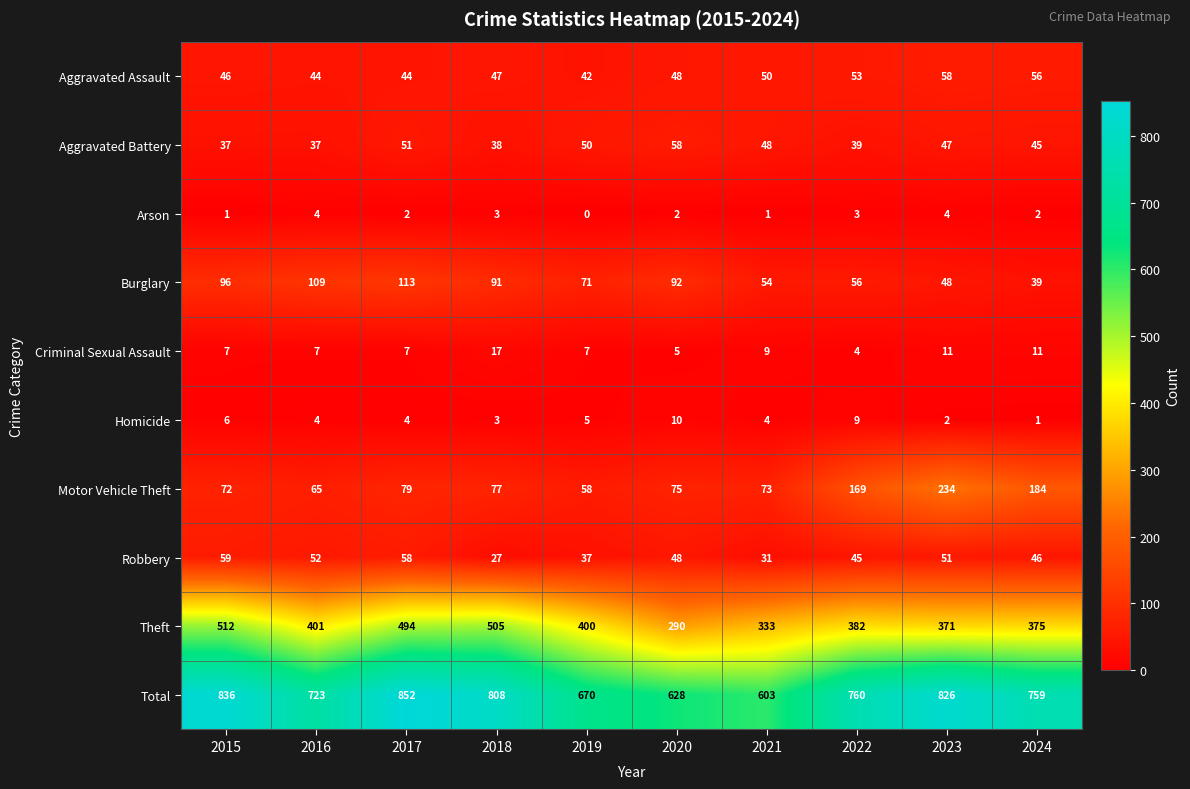

How many data points in Theft are less than 400?

5